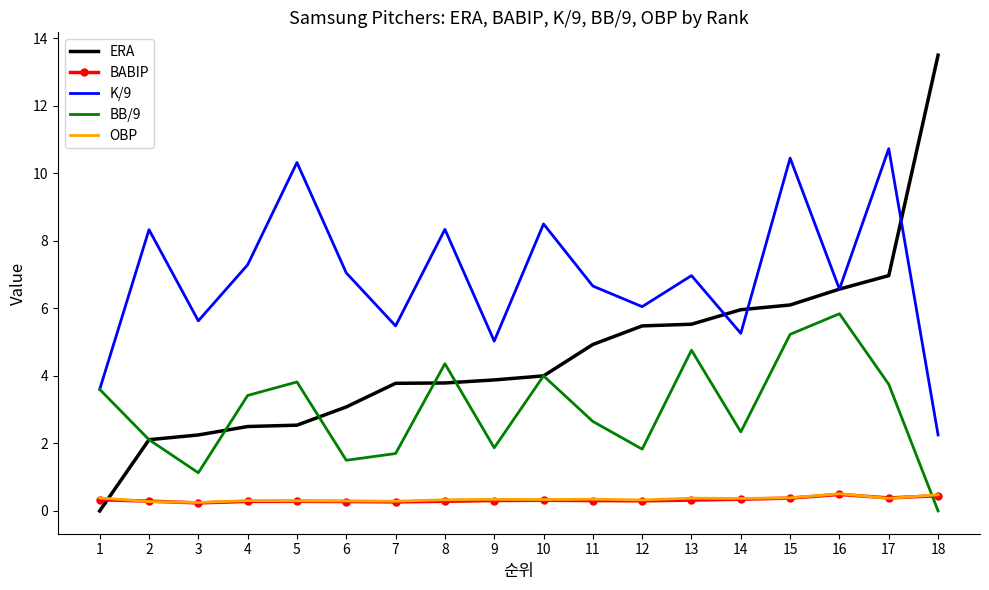

Which series ends up on top after the final intersection of BABIP and ERA?

ERA